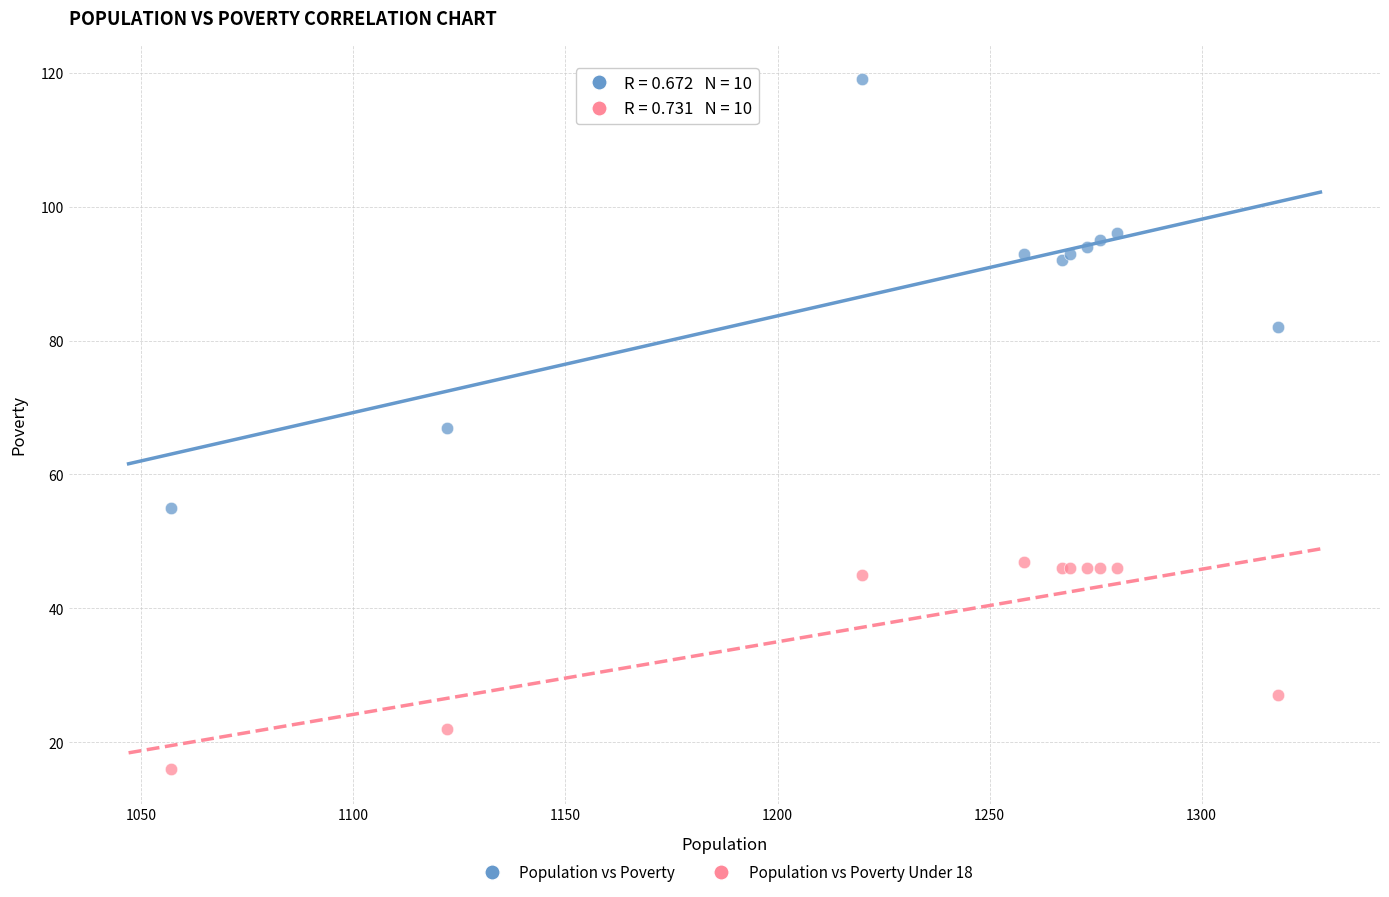

Which series reaches the minimum Y coordinate?

Population vs Poverty Under 18